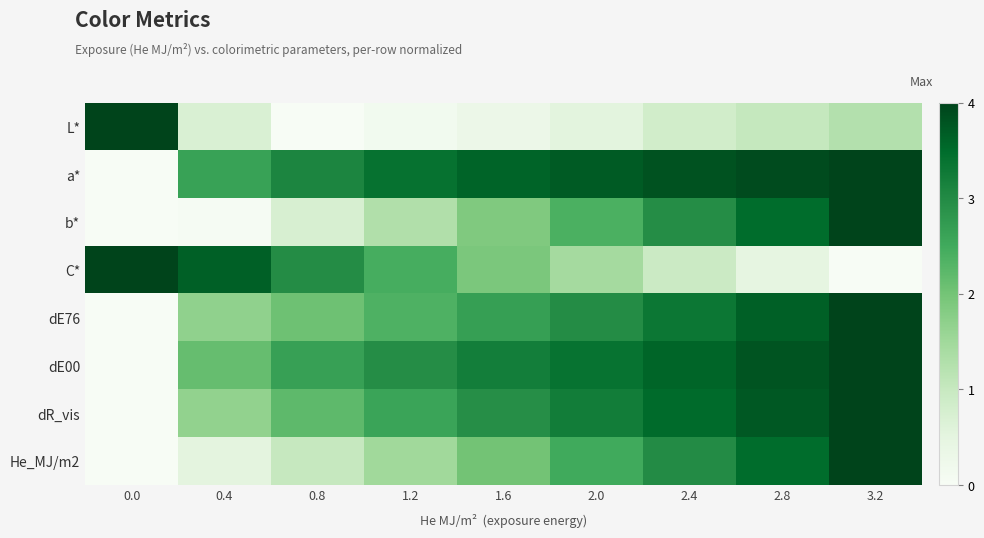

Between 0.4 and 2.8, which is larger?

2.8